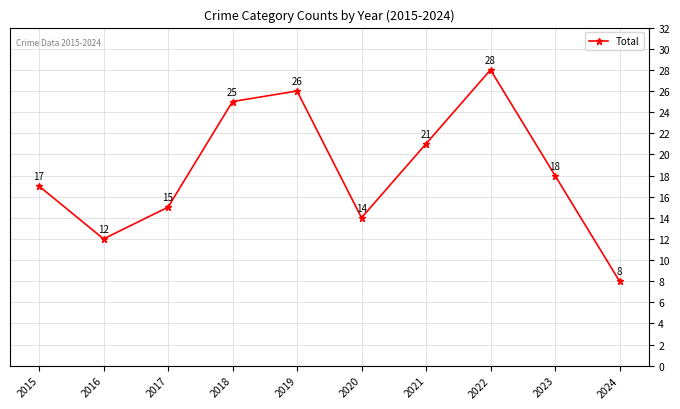

What is the value of the 6th point from the left?

14